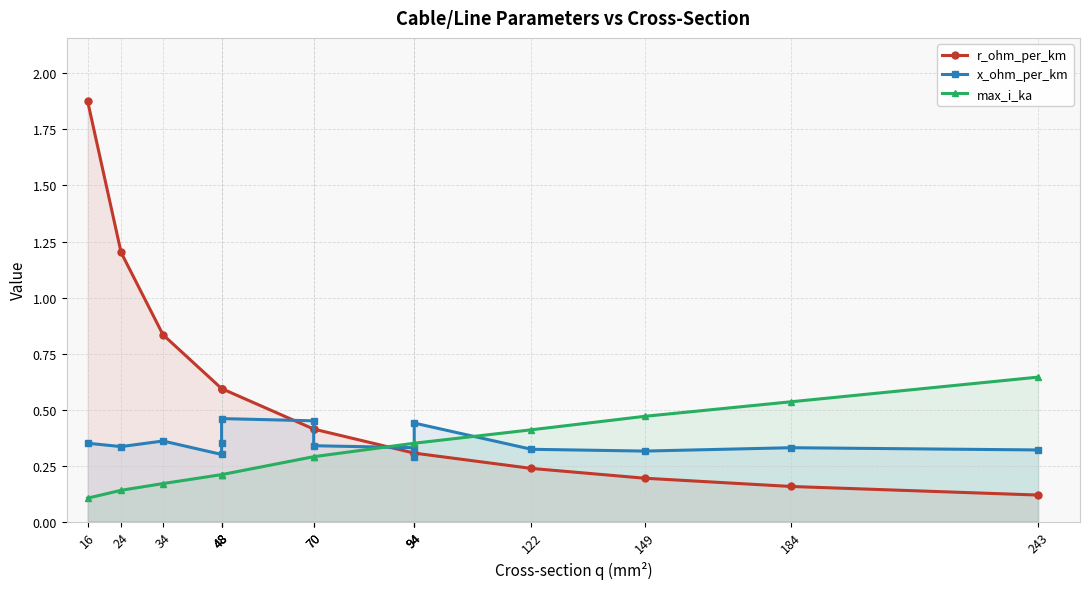

In x_ohm_per_km, how many points are higher than both neighbors (excluding endpoints)?

4